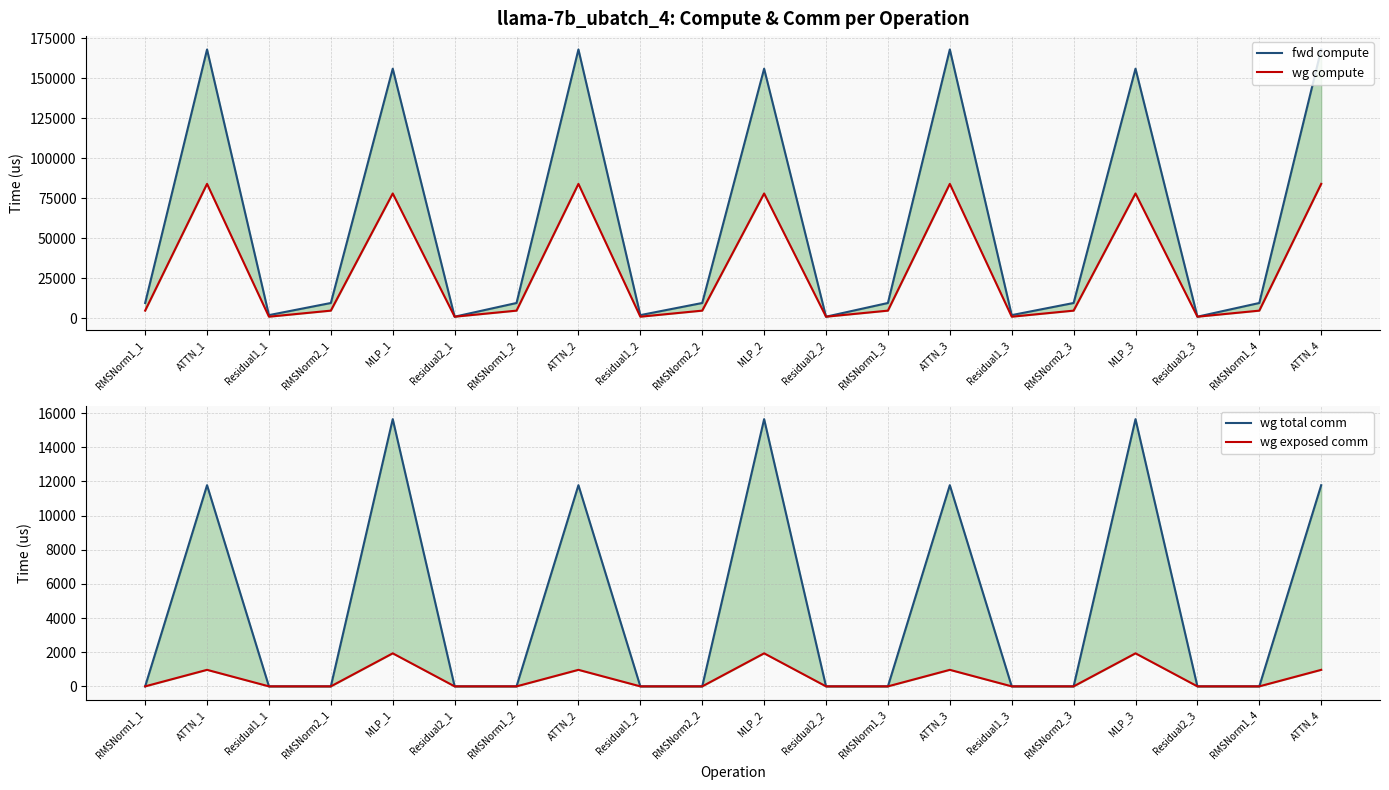

What are all the series names shown in the legend?

fwd compute, wg compute, wg total comm, wg exposed comm